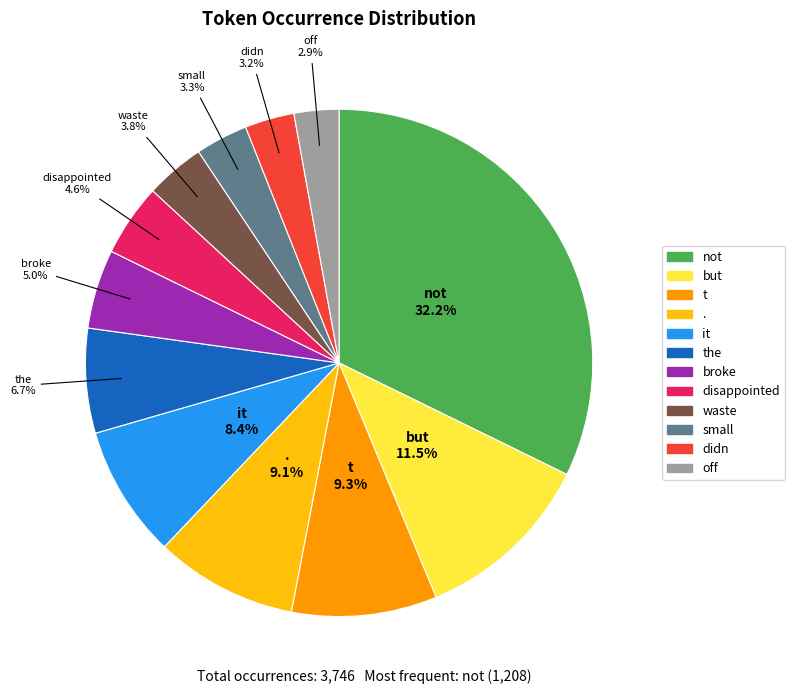

How many slices are in this pie chart?

12